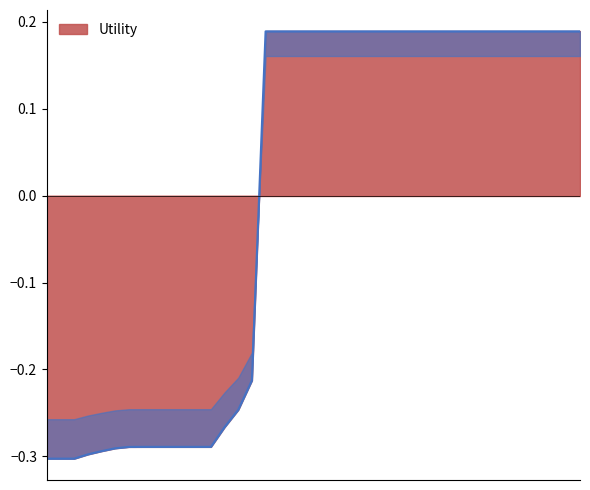

True or false: the data has more than 1 interior local peaks.

False